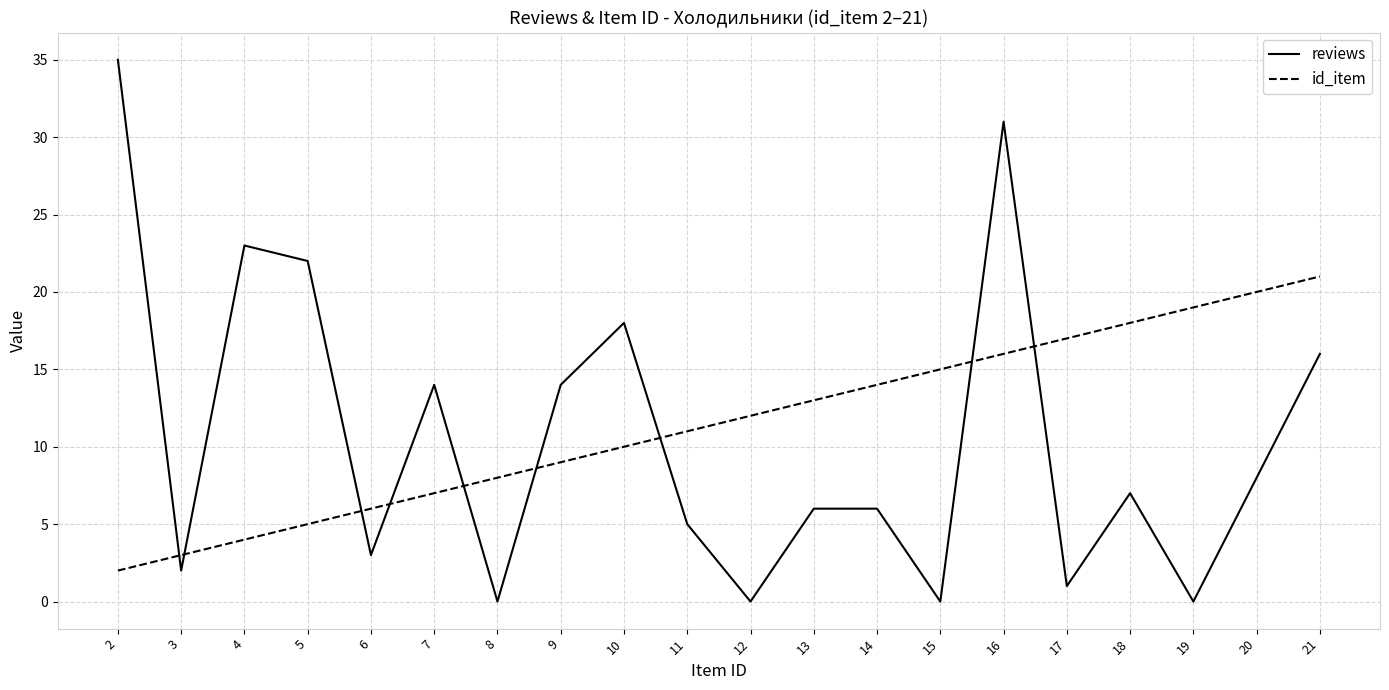

Reading left to right, extract all data points from this chart.

reviews: 2=35	3=2	4=23	5=22	6=3	7=14	8=0	9=14	10=18	11=5	12=0	13=6	14=6	15=0	16=31	17=1	18=7	19=0	20=8	21=16
id_item: 2=2	3=3	4=4	5=5	6=6	7=7	8=8	9=9	10=10	11=11	12=12	13=13	14=14	15=15	16=16	17=17	18=18	19=19	20=20	21=21